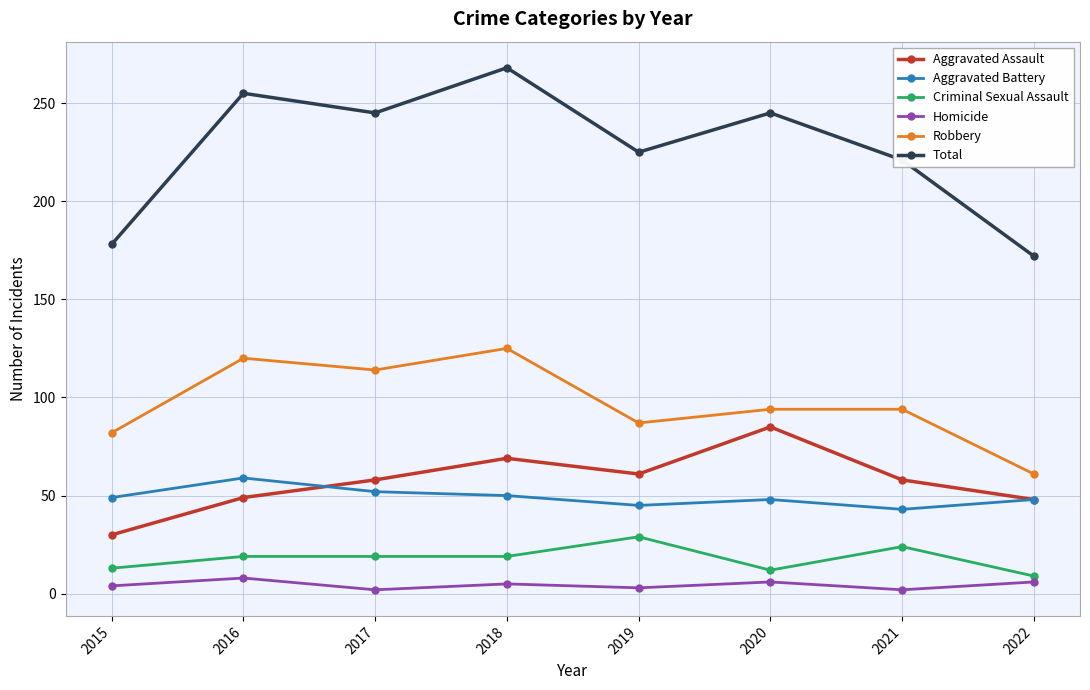

How many data points does each series have?

8